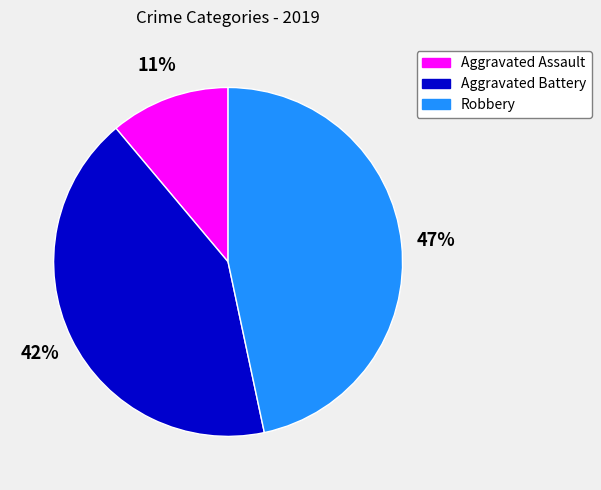

Between Aggravated Battery and Robbery, which is larger?

Robbery